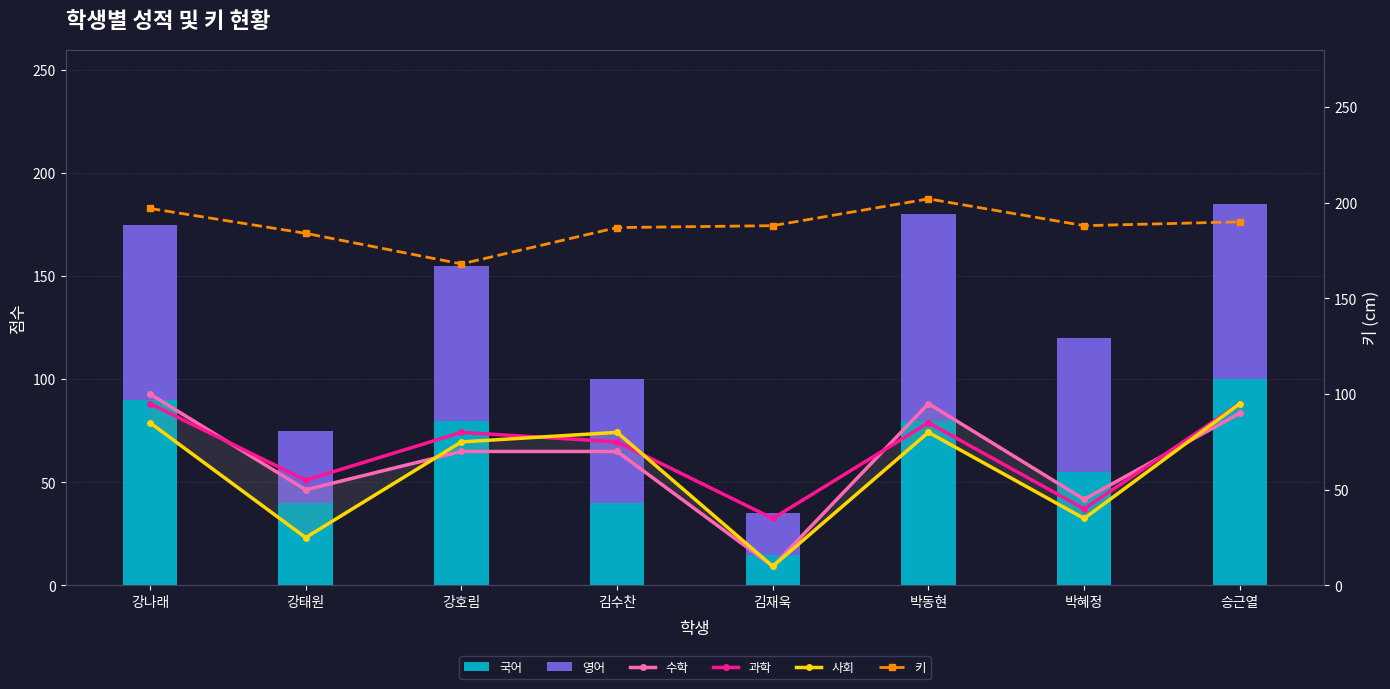

Reading right to left, transcribe all the data shown in this chart.

국어: 100	55	80	15	40	80	40	90
영어: 85	65	100	20	60	75	35	85
수학: 90	45	95	10	70	70	50	100
과학: 95	40	85	35	75	80	55	95
사회: 95	35	80	10	80	75	25	85
키: 190	188	202	188	187	168	184	197